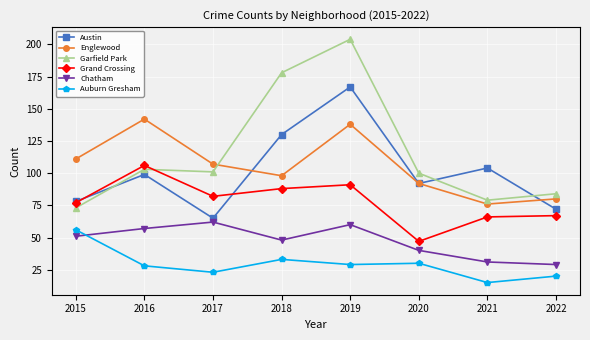

What is the sum of all Englewood values?

844